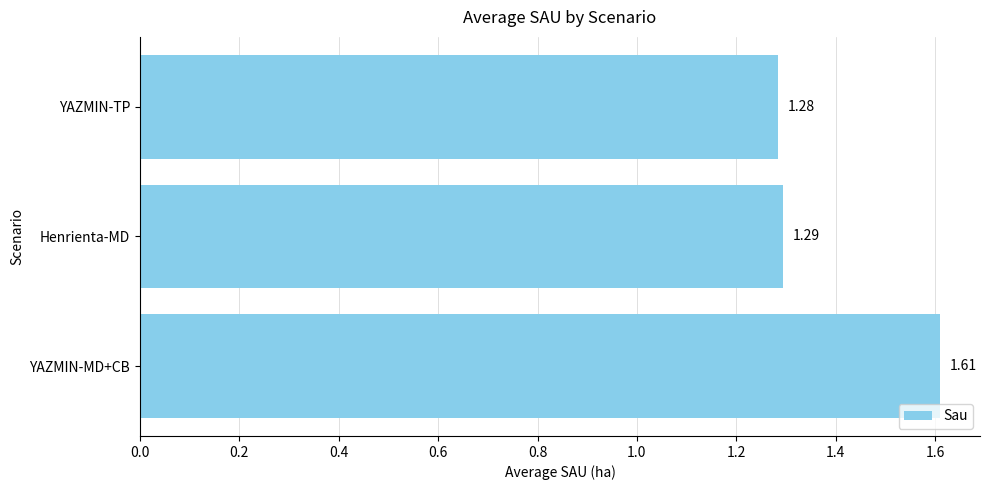

Are the bars horizontal?

Yes